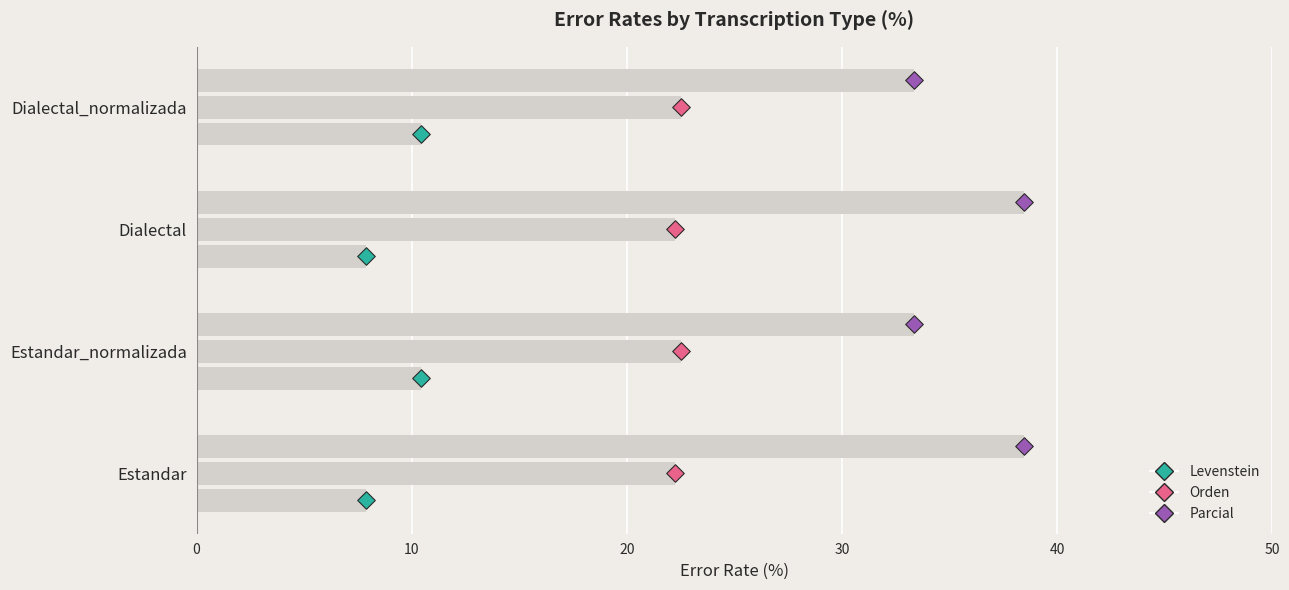

Which series has the widest spread of Y values?

Parcial